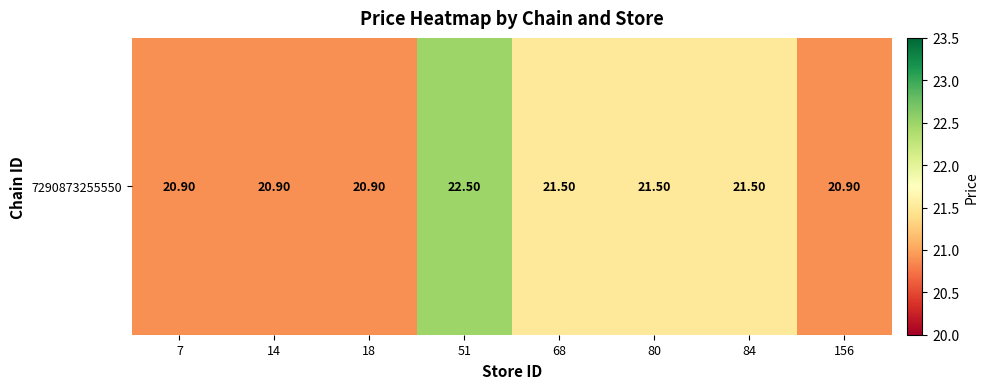

Count the number of data series in this chart.

1